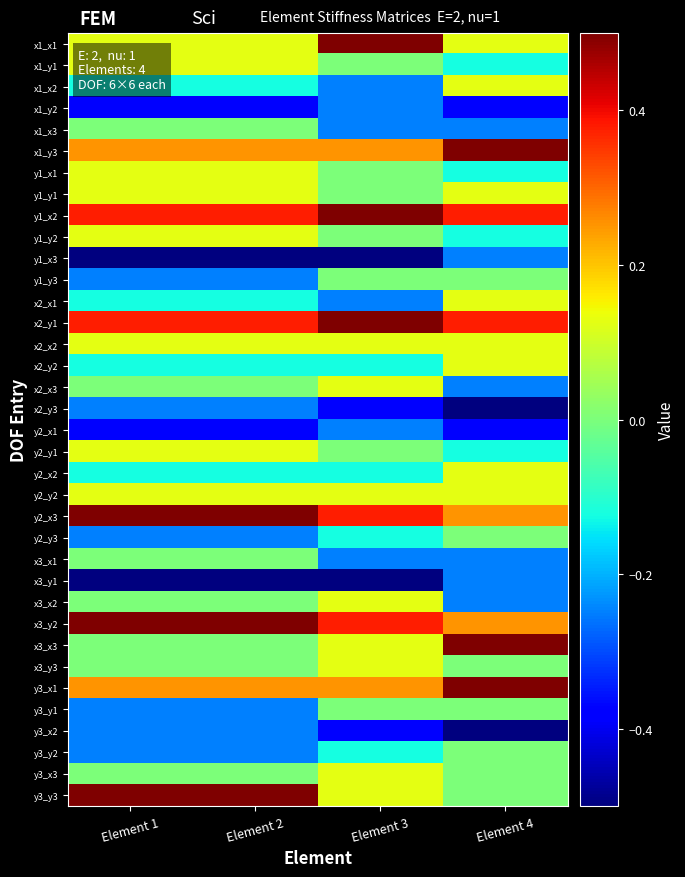

At which category is the sum across all series the highest?

Element 1